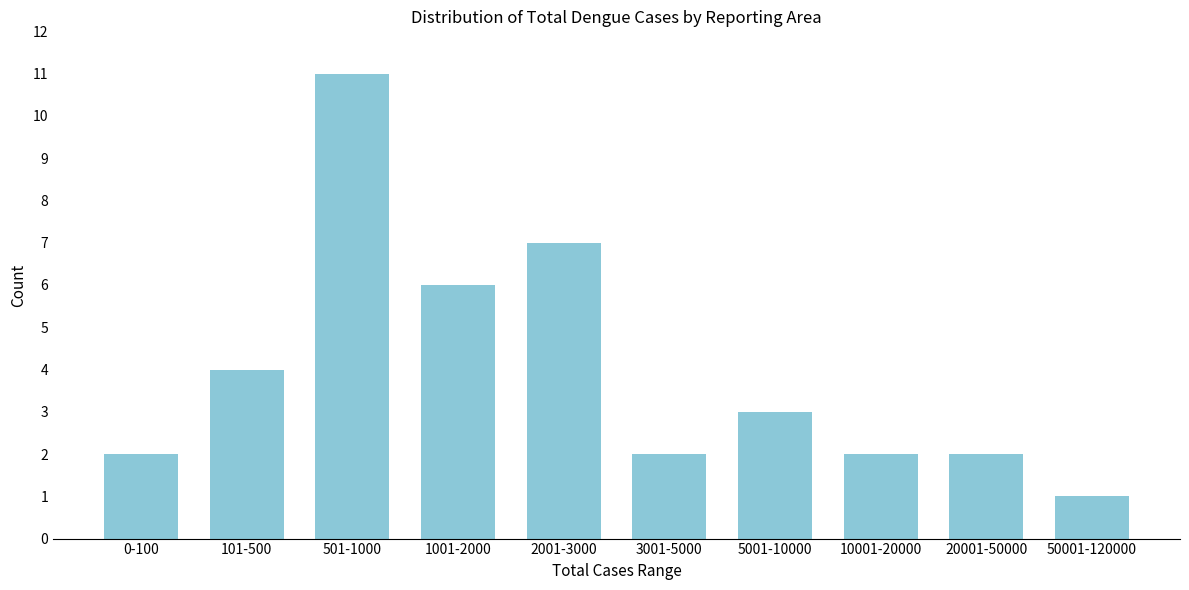

Reading left to right, transcribe all the data shown in this chart.

2	4	11	6	7	2	3	2	2	1